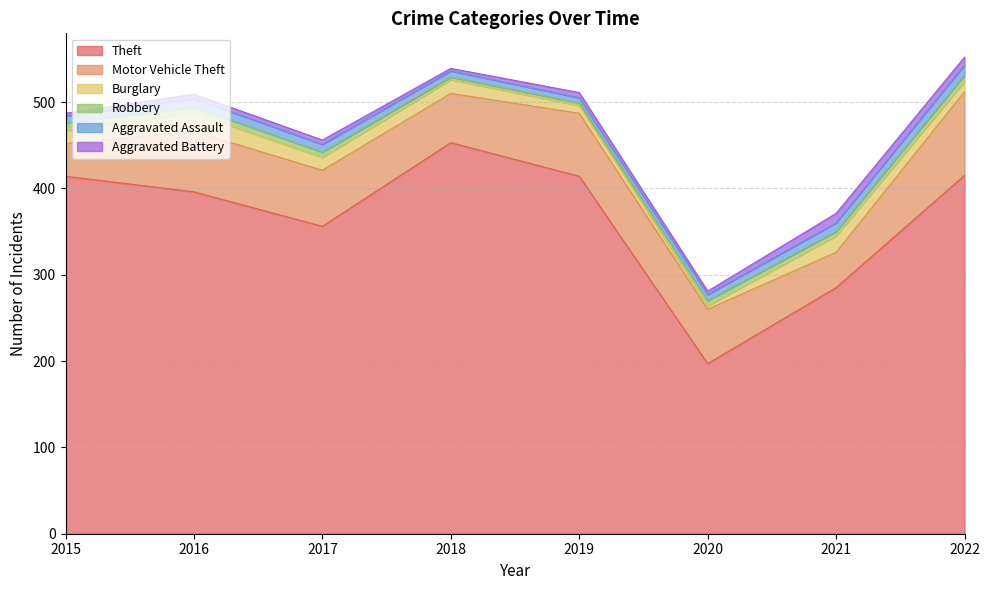

True or false: Motor Vehicle Theft has a value of 63 at 2020.

True